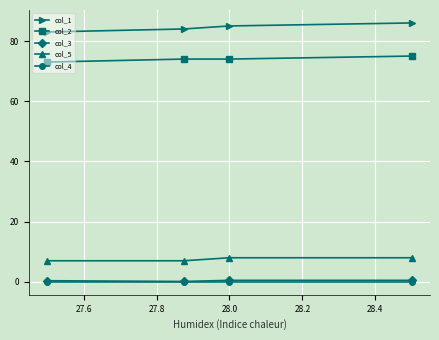

What is the value of the col_2 point at the 2nd from the left?

74.0